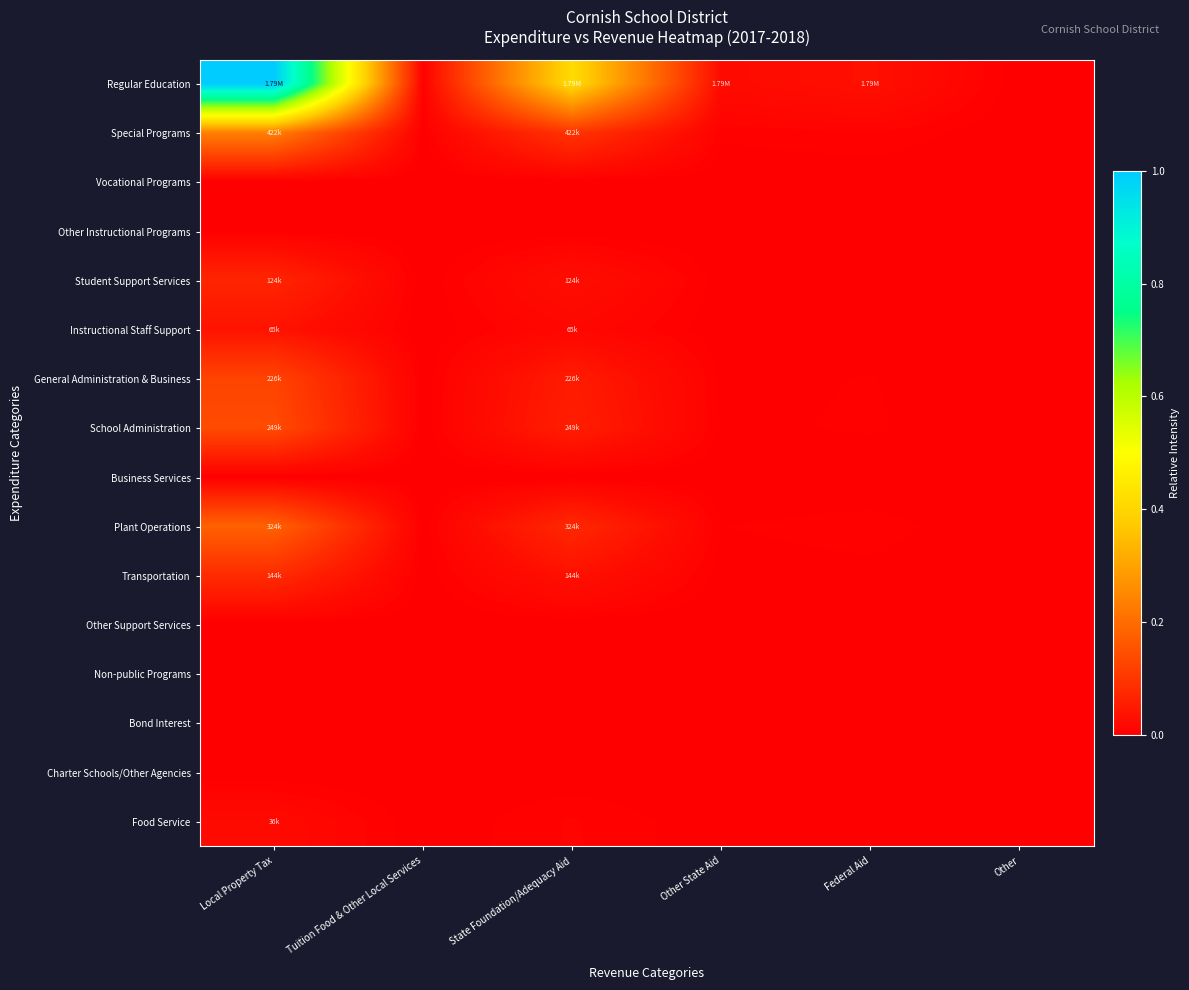

How many data points does each series have?

6